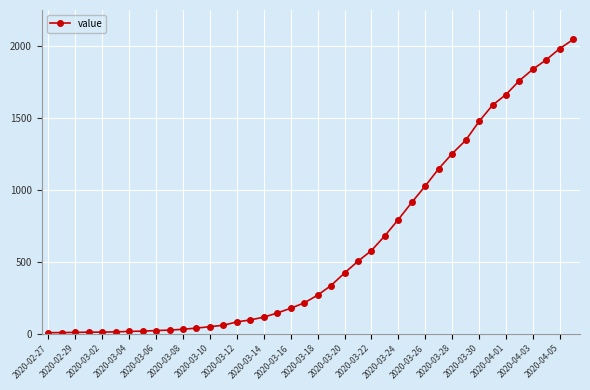

What is the maximum value shown in the chart?

2047